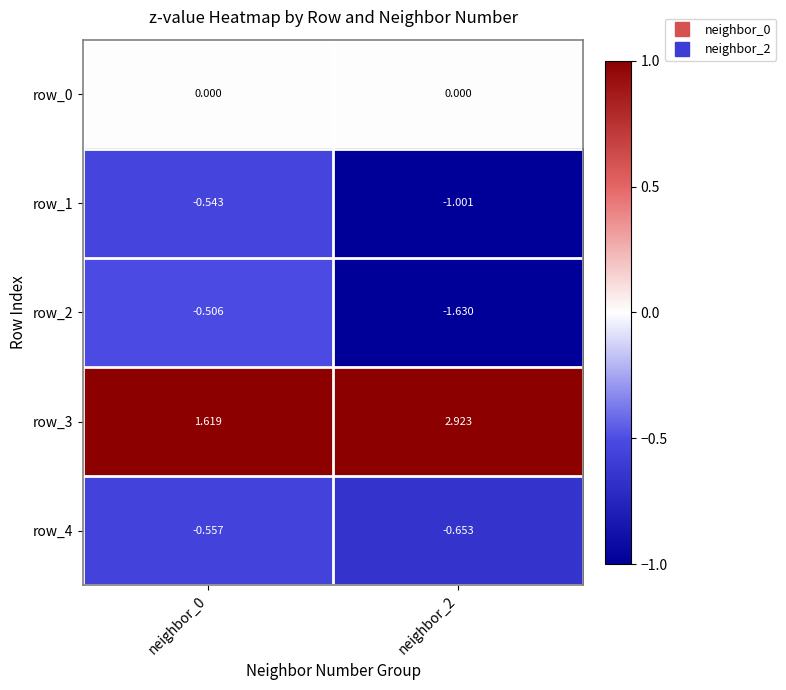

What is the difference between the row_2 values at neighbor_0 and neighbor_2?

1.1